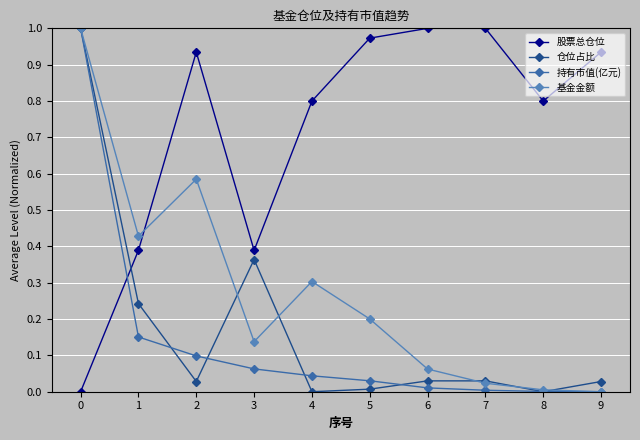

At how many categories does at least one series exceed 0?

10